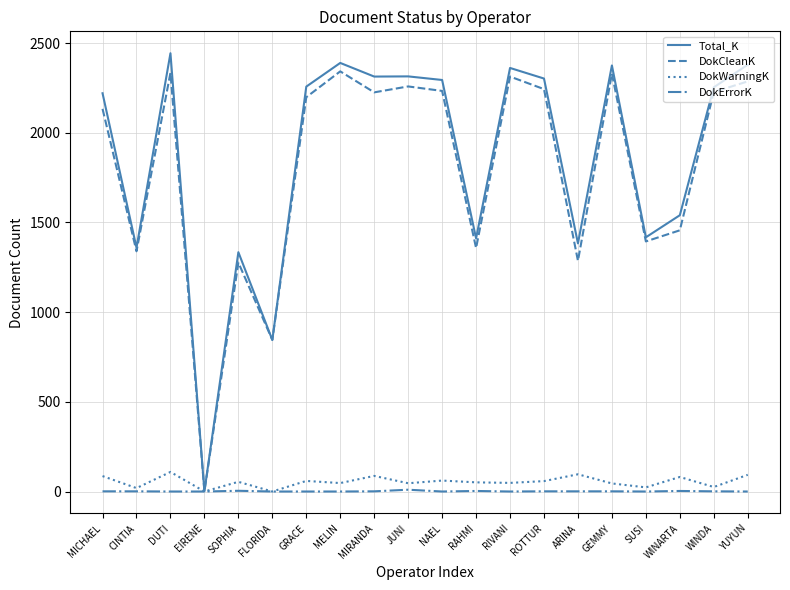

At which category does DokCleanK reach its first local peak?

DUTI